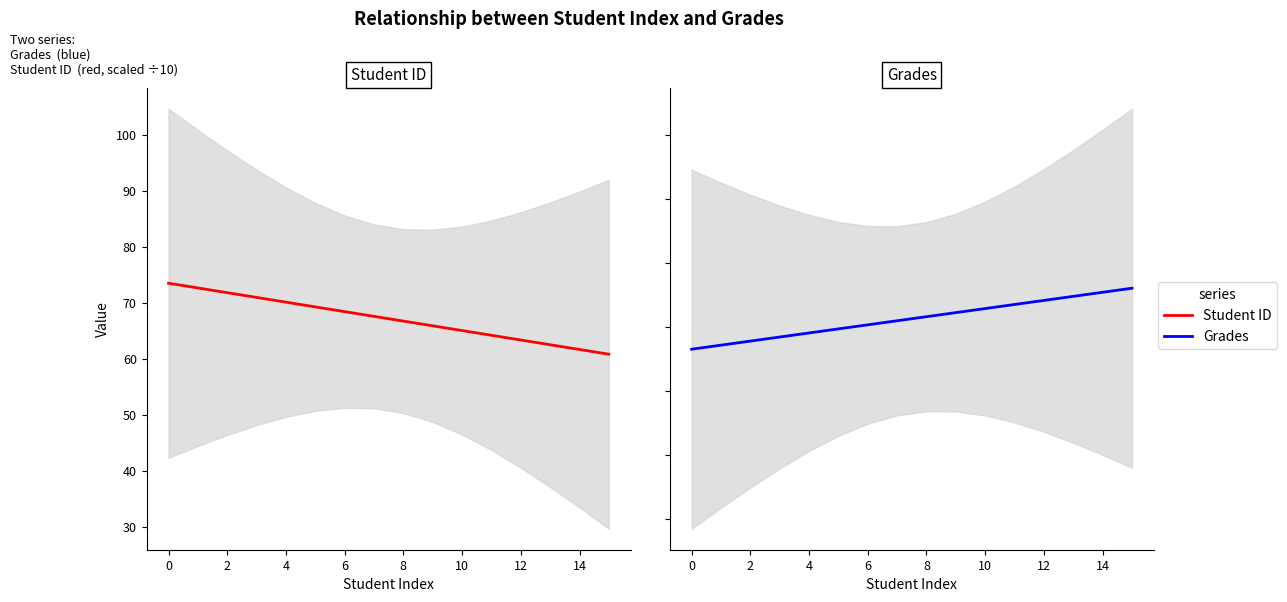

Read the Student ID value at 13.

62.5